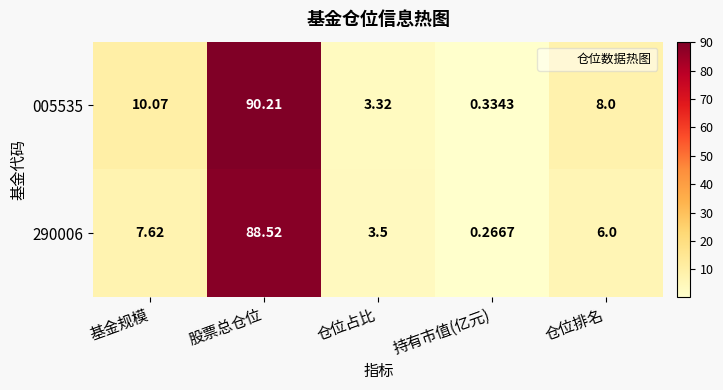

Where is 005535 nearest to the value 45?

基金规模